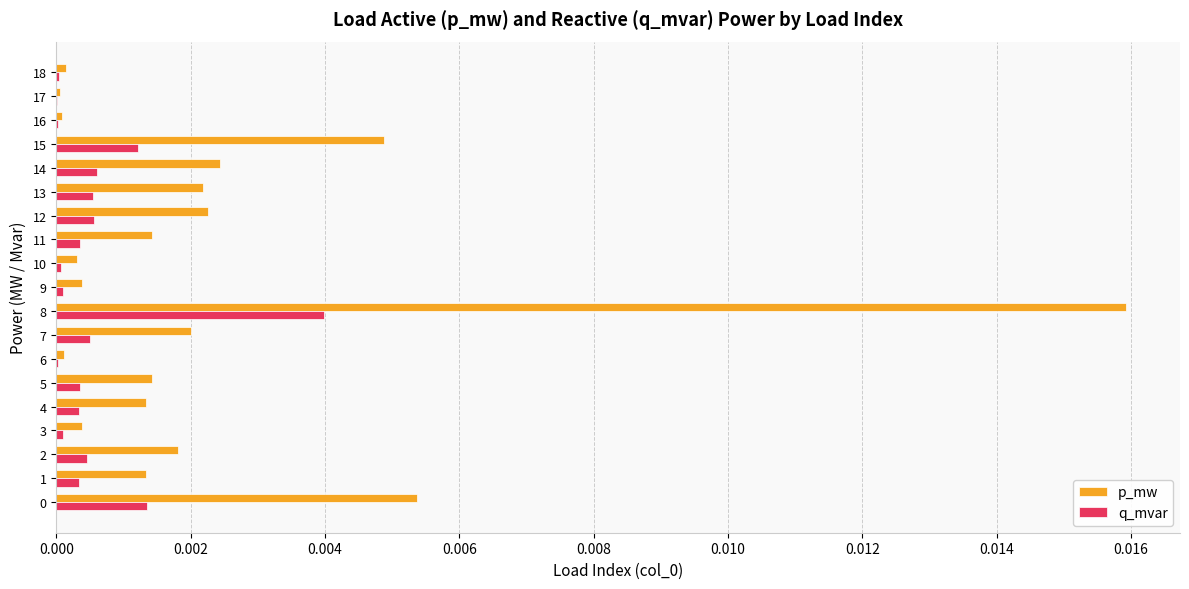

How many data points does each series have?

19